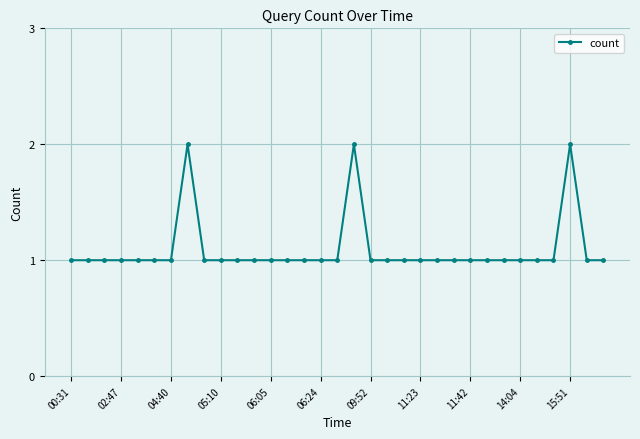

Count the number of data series in this chart.

1